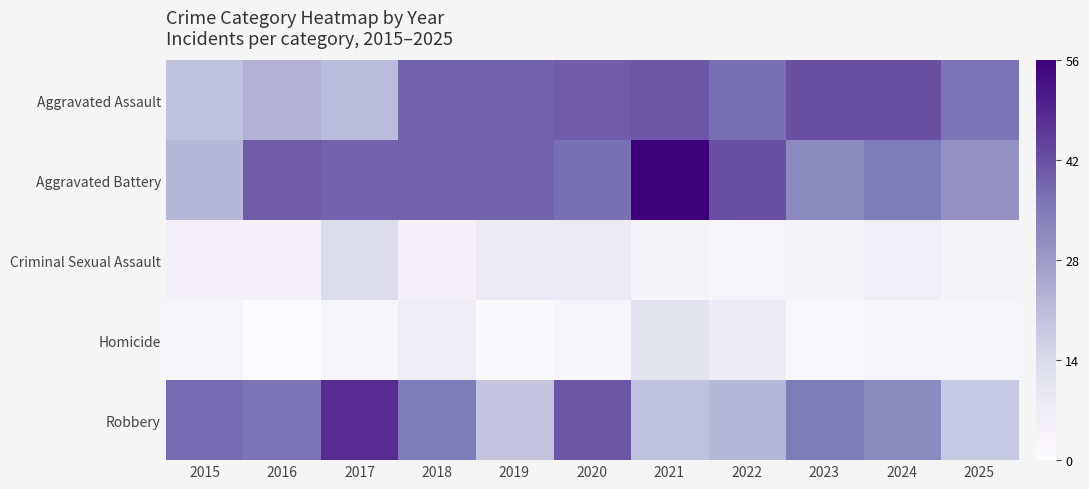

What is the maximum value shown in the chart?

56